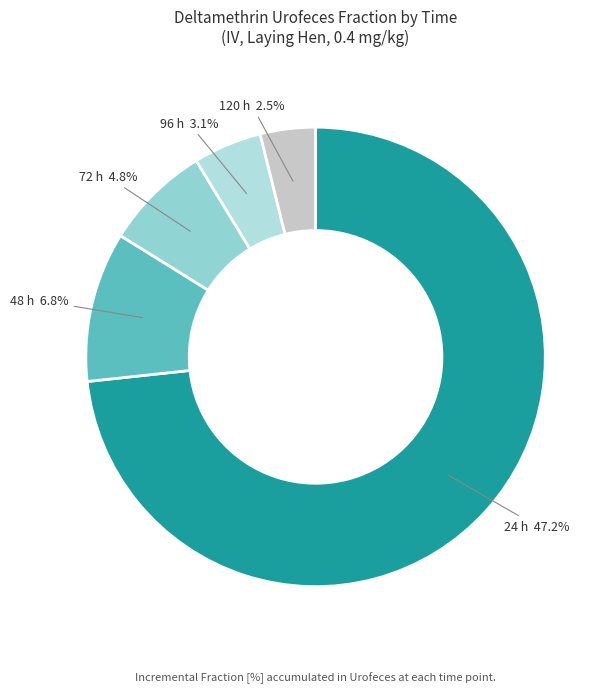

Does 96 h represent more than half of the total?

No